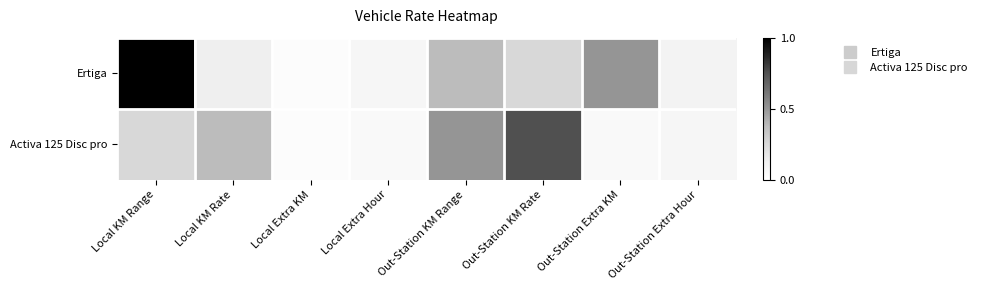

What is the spread (max minus min) of values at Out-Station KM Range?

0.1